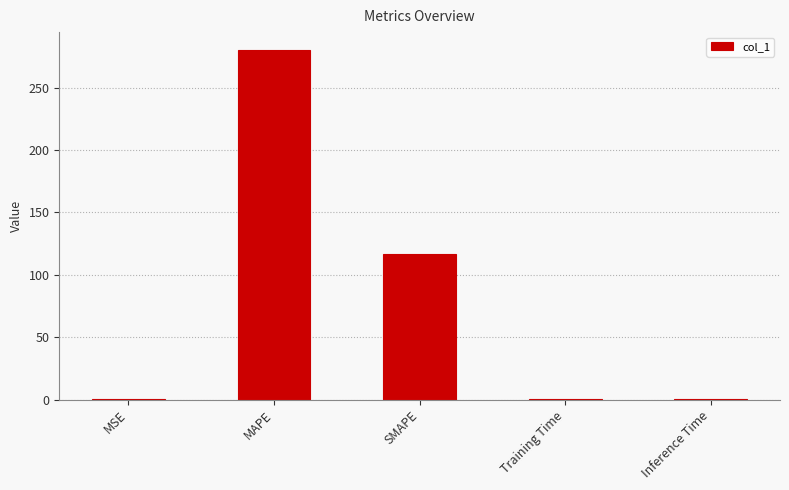

What is the maximum value shown in the chart?

280.5